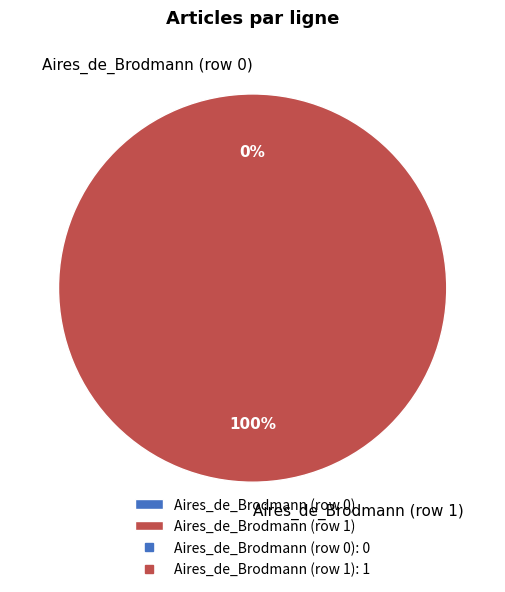

Which category has the biggest portion of the pie?

Aires_de_Brodmann (row 1)